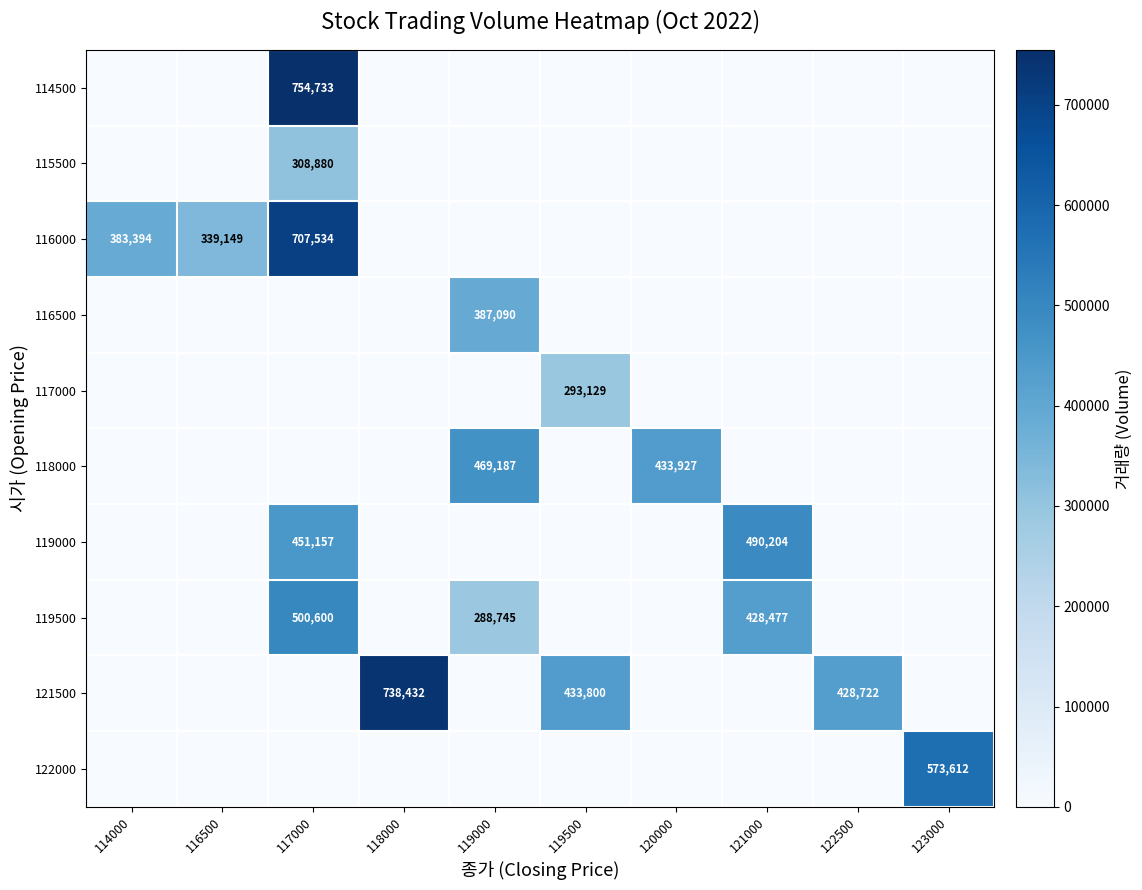

Which category has the highest value across all series?

117000